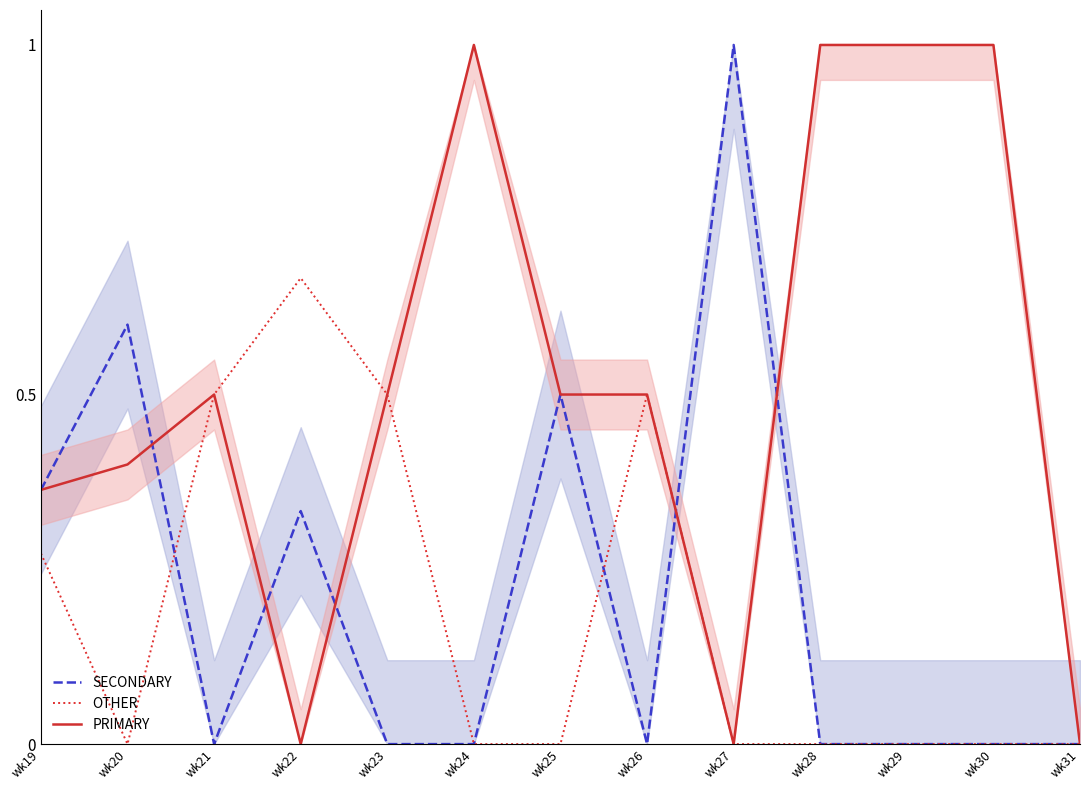

At which category is the sum across all series the highest?

wk22